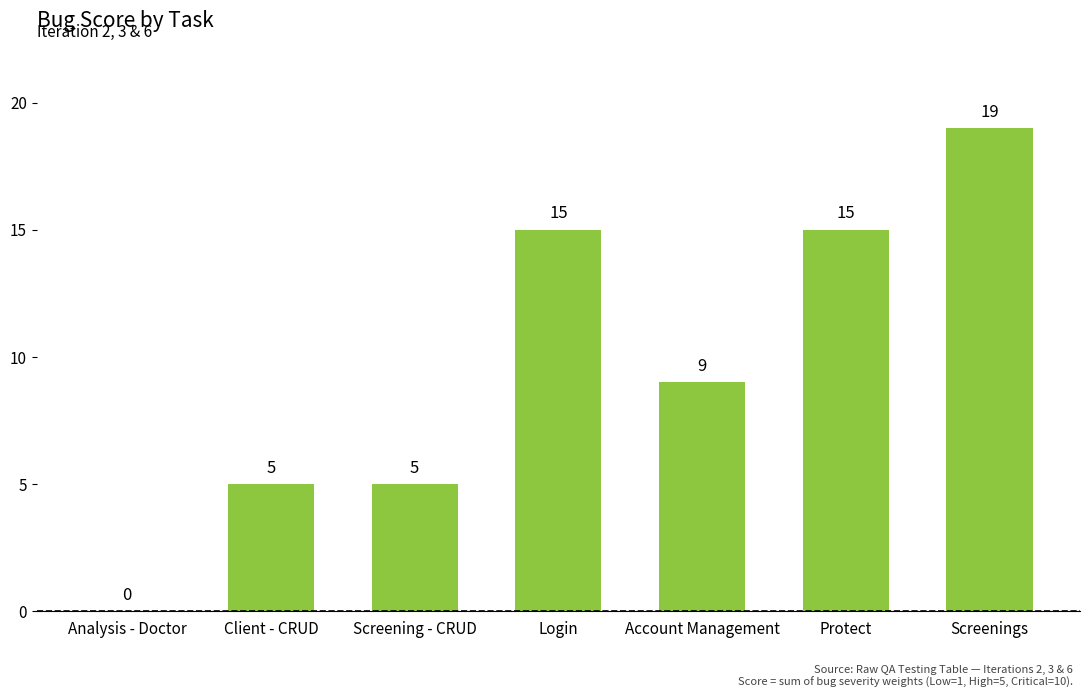

Where is the data nearest to the value 9?

Account Management